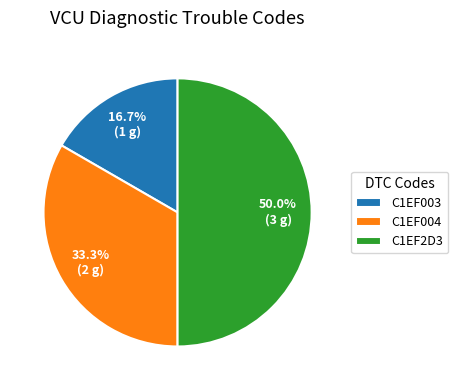

Is C1EF004 the majority of the pie?

No